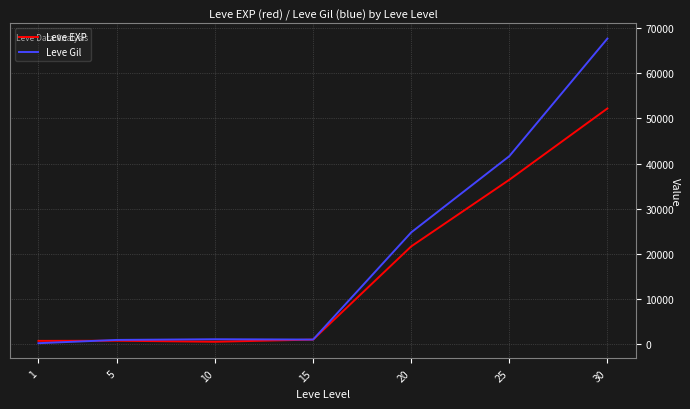

What is the sum of all Leve EXP values?

112840